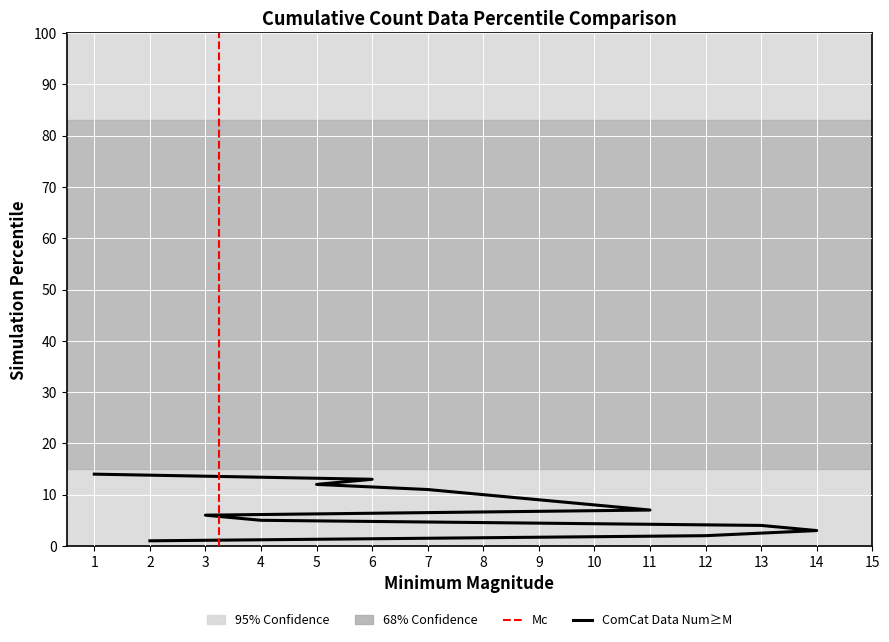

Count the number of categories in the chart.

14